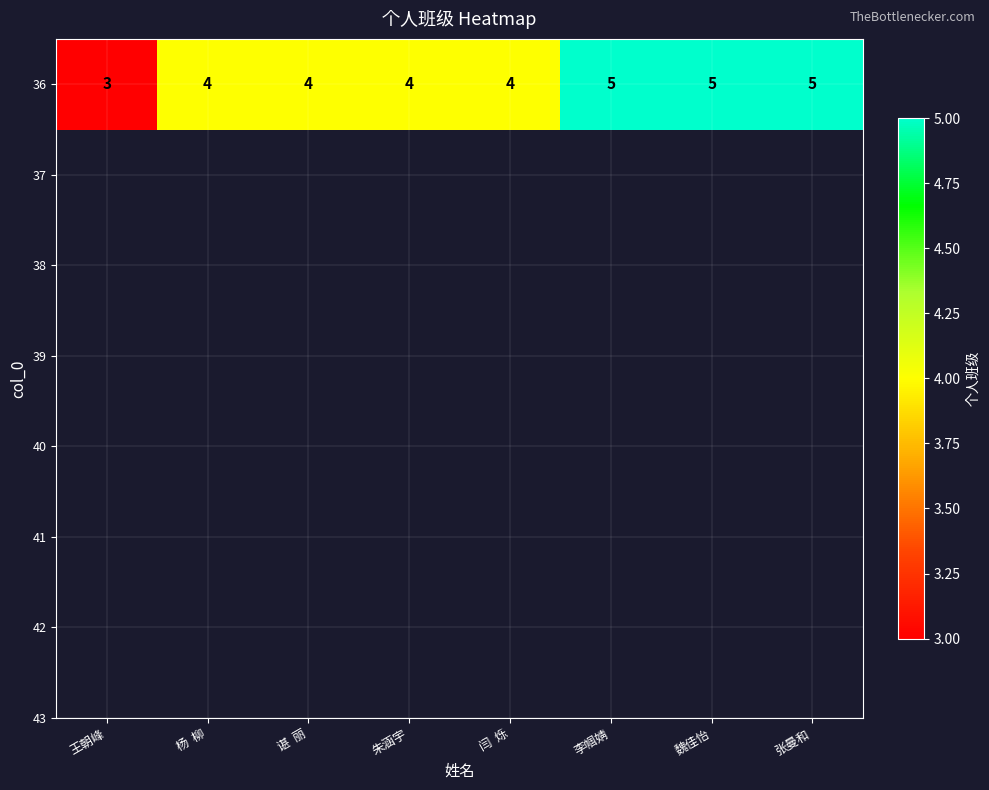

Rank the categories by value from lowest to highest.

王朝峰, 杨  柳, 谌  丽, 朱涵宇, 闫  烁, 李帼婧, 魏佳怡, 张曼和